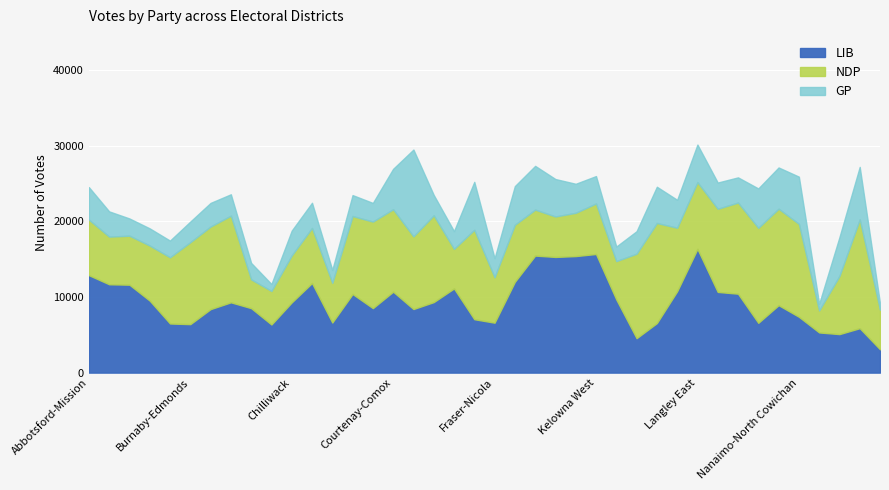

How many times do NDP and LIB cross each other?

11